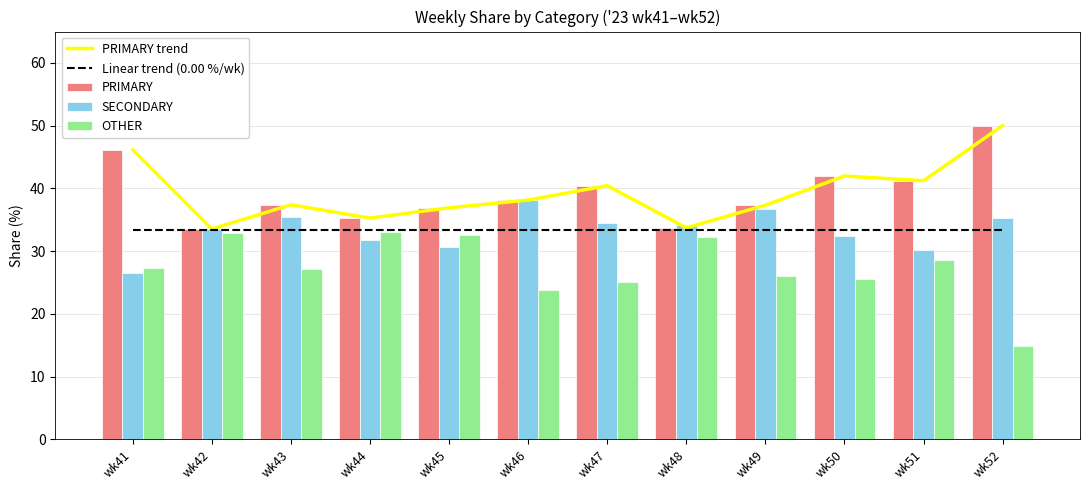

Reading left to right, extract all data points from this chart.

PRIMARY trend: wk41=46.2	wk42=33.5	wk43=37.4	wk44=35.3	wk45=36.9	wk46=38.1	wk47=40.4	wk48=33.7	wk49=37.3	wk50=42.0	wk51=41.2	wk52=50.0
Linear trend (0.00 %/wk): wk41=33.3	wk42=33.3	wk43=33.3	wk44=33.3	wk45=33.3	wk46=33.3	wk47=33.3	wk48=33.3	wk49=33.3	wk50=33.3	wk51=33.3	wk52=33.3
PRIMARY: wk41=46.2	wk42=33.5	wk43=37.4	wk44=35.3	wk45=36.9	wk46=38.1	wk47=40.4	wk48=33.7	wk49=37.3	wk50=42.0	wk51=41.2	wk52=50.0
SECONDARY: wk41=26.5	wk42=33.5	wk43=35.4	wk44=31.7	wk45=30.6	wk46=38.1	wk47=34.5	wk48=34.1	wk49=36.7	wk50=32.4	wk51=30.2	wk52=35.2
OTHER: wk41=27.4	wk42=32.9	wk43=27.2	wk44=33.0	wk45=32.5	wk46=23.7	wk47=25.1	wk48=32.2	wk49=26.0	wk50=25.6	wk51=28.6	wk52=14.8